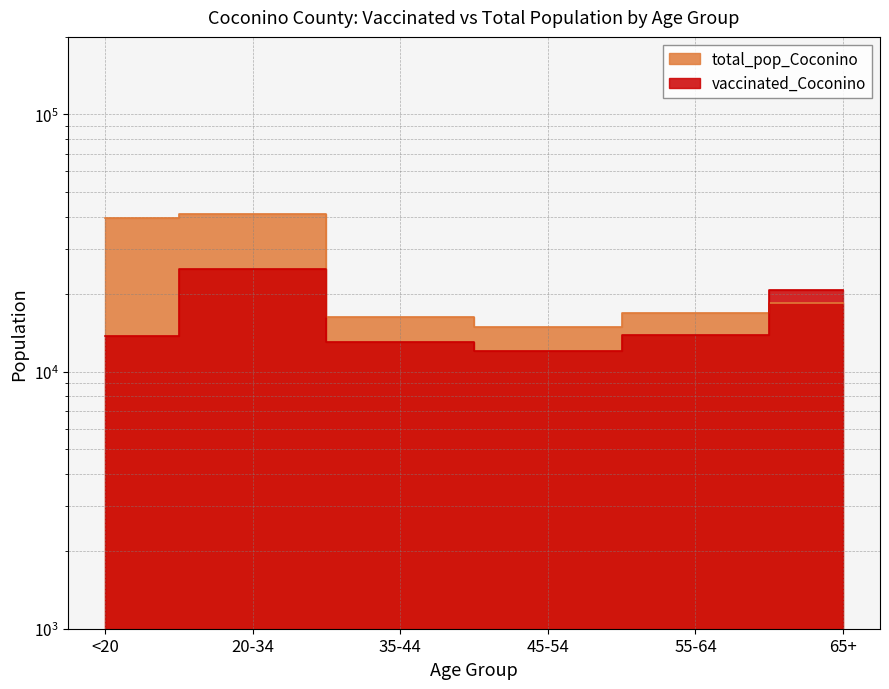

What position from the left is 55-64?

5